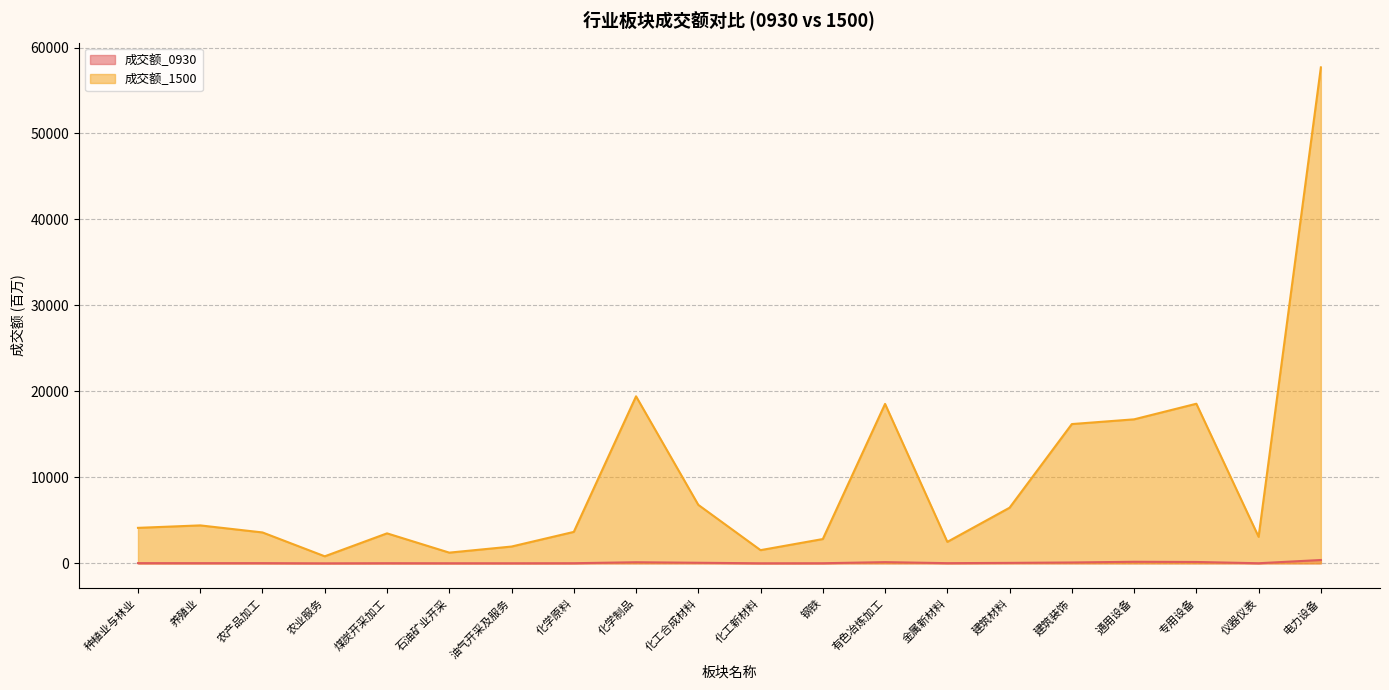

Where does the 成交额_0930 series first go above 24?

种植业与林业